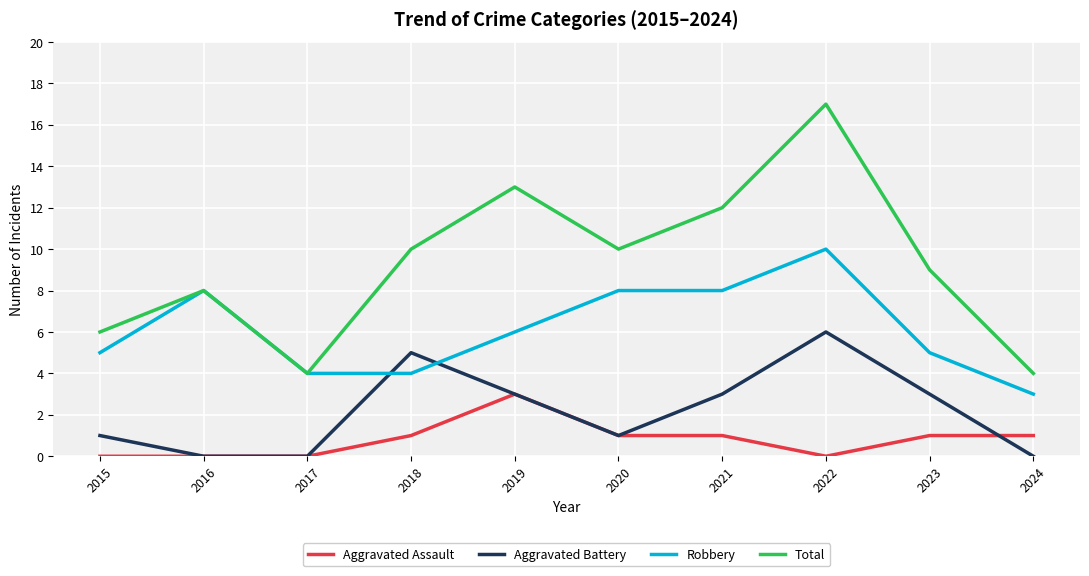

Is it true that Aggravated Battery equals 0 at 2017?

True